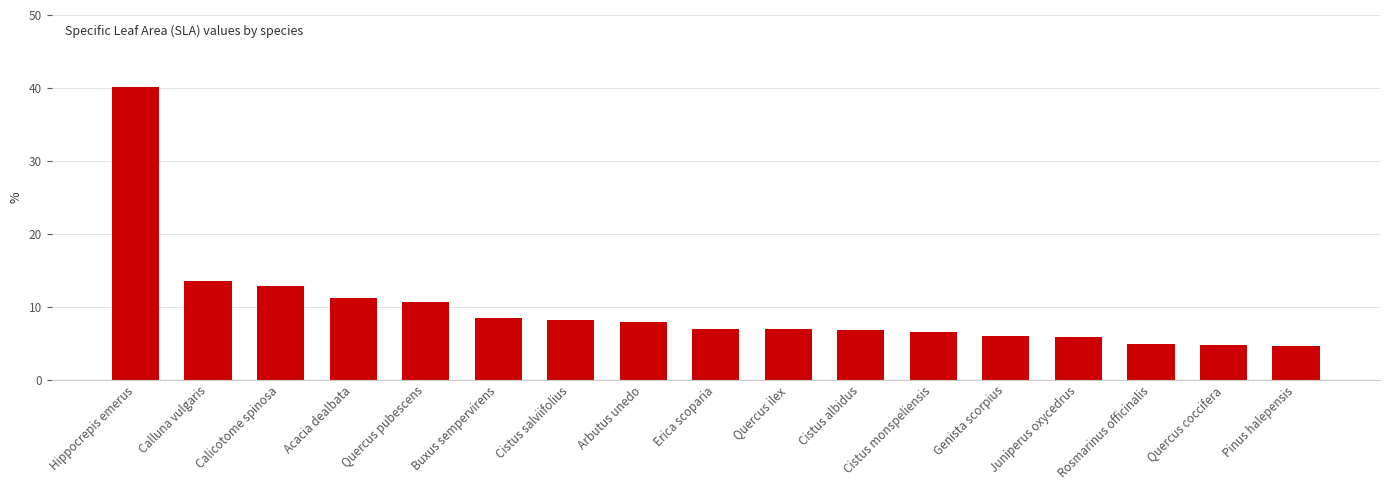

What is the greatest value displayed?

40.1